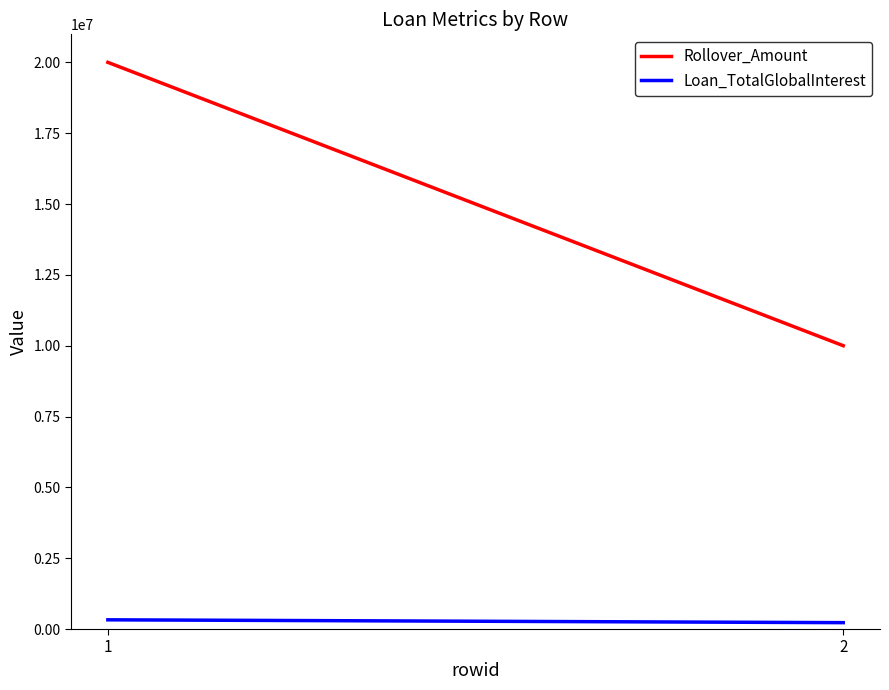

Which series has the widest spread of values?

Rollover_Amount